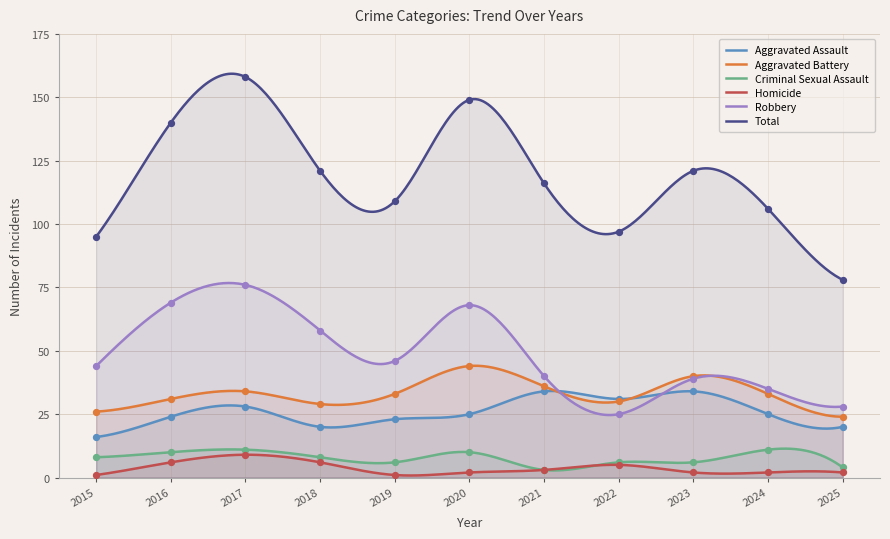

Which series contains the highest Y value?

Total